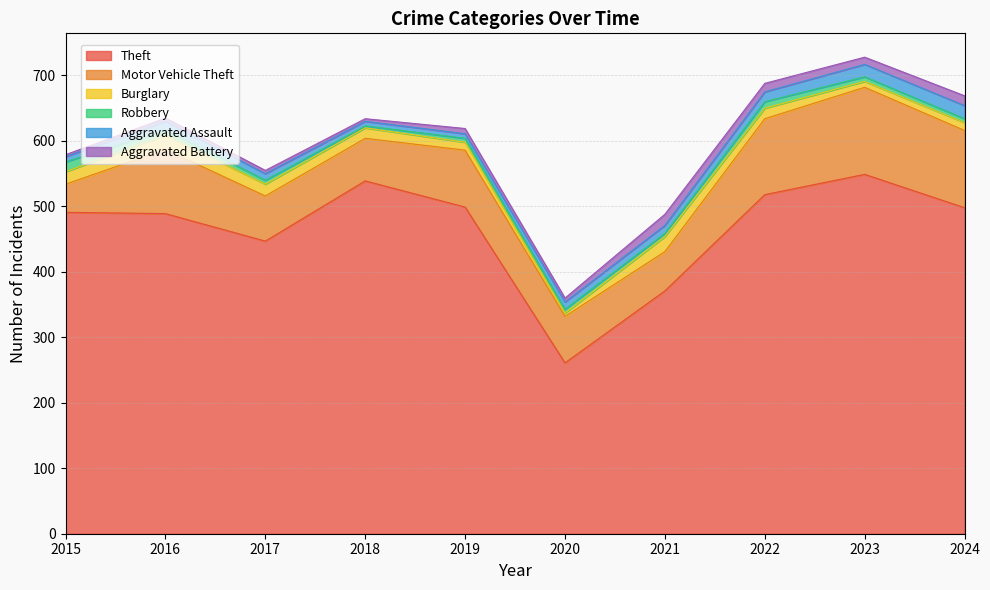

At which category does Motor Vehicle Theft reach its first local peak?

2016